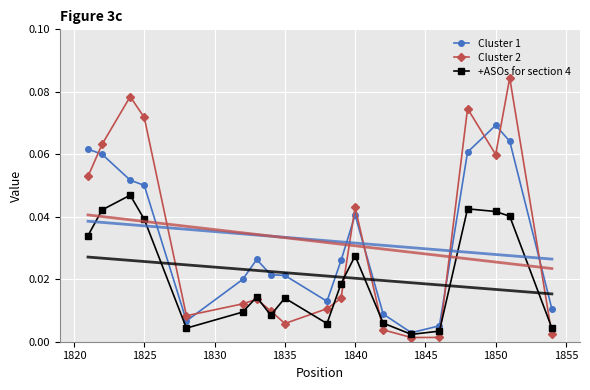

True or false: +ASOs for section 4 has more than 0 points higher than both neighbors.

True